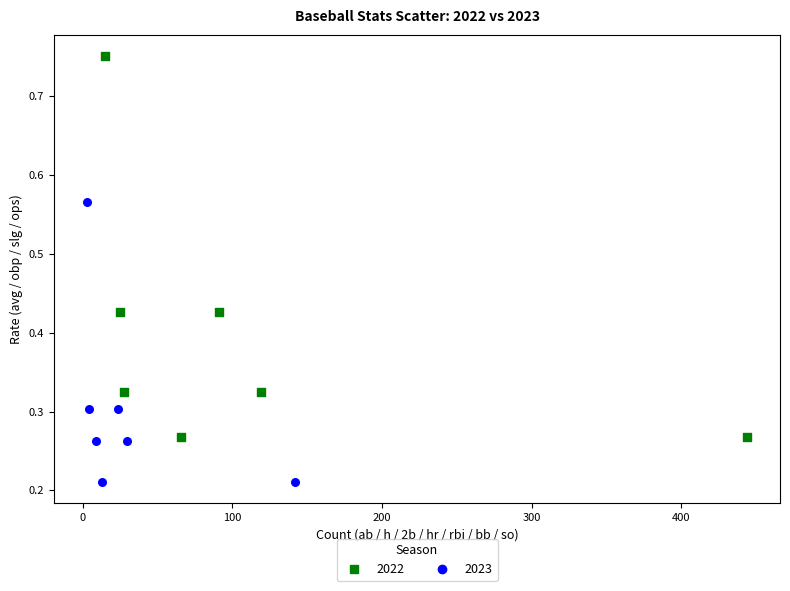

Which series reaches the minimum Y coordinate?

2023